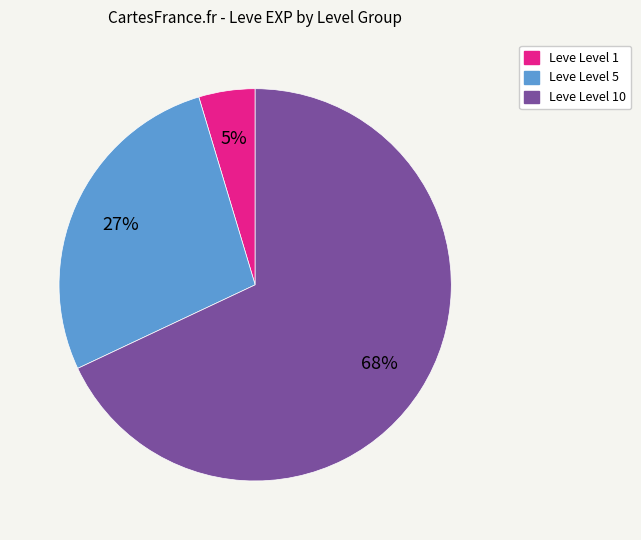

Does any single category account for the majority?

Yes